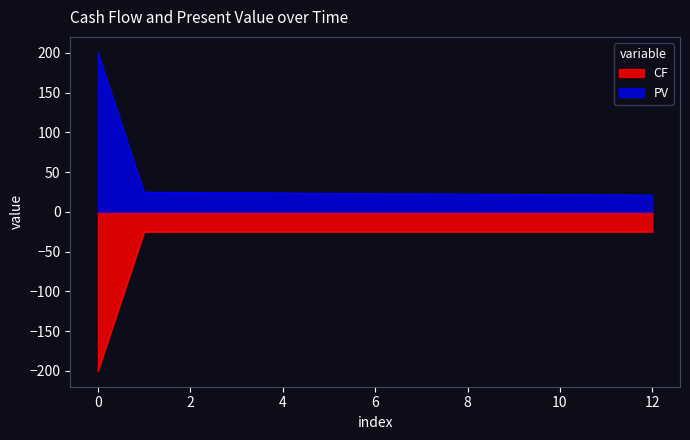

What are all the series names shown in the legend?

CF, PV